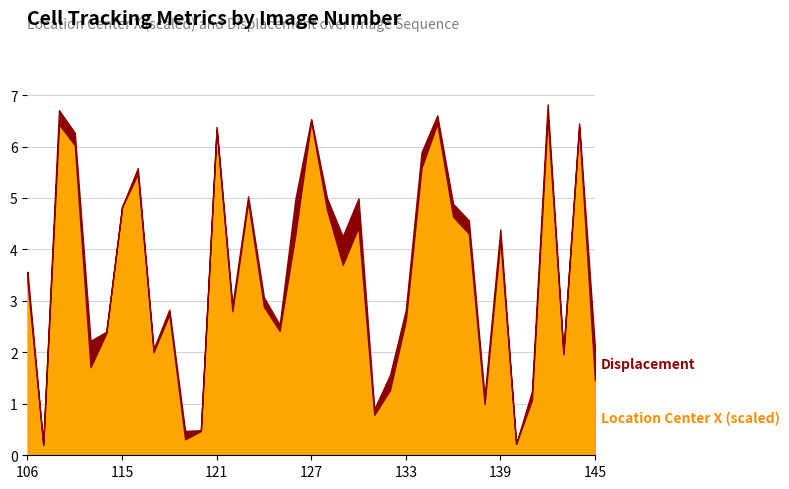

The value of TrackObjects Displacement 50 at 132 is 115.8. True or false?

False